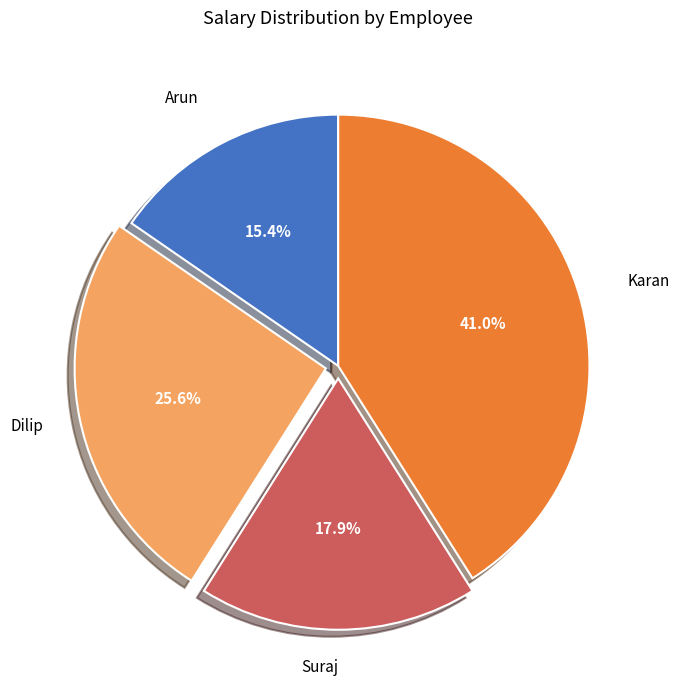

Do Suraj and Karan together represent more than half of the pie?

Yes